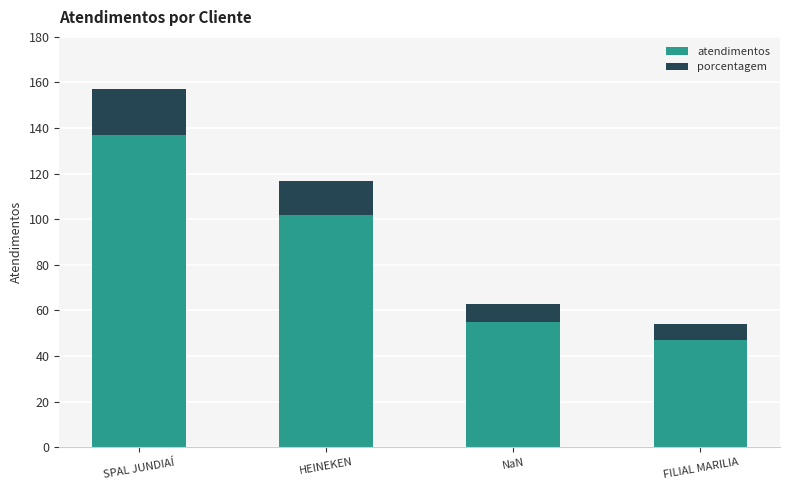

What is the total value across all series at NaN?

63